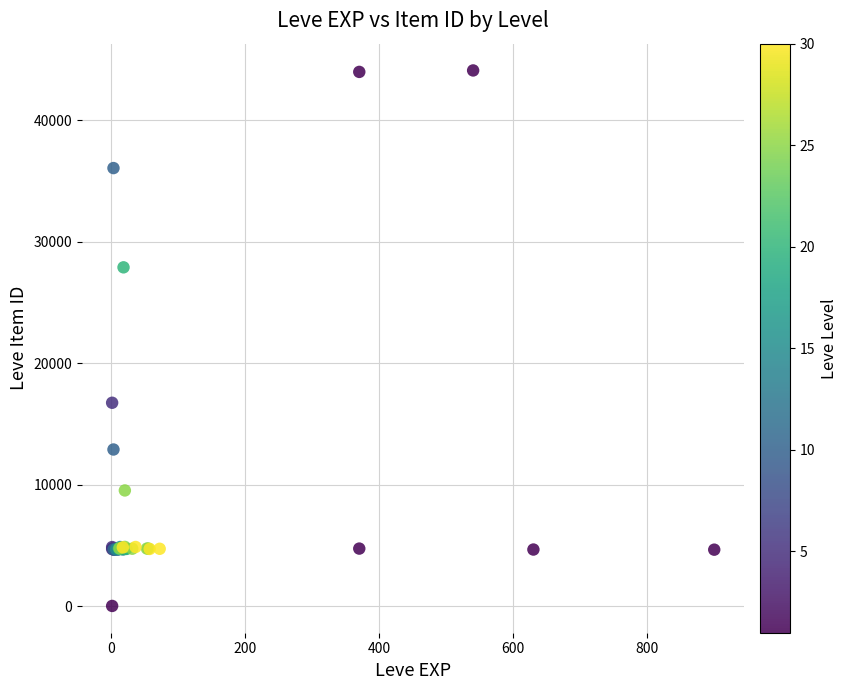

What Y value in the scatter plot is closest to 22050?

16734